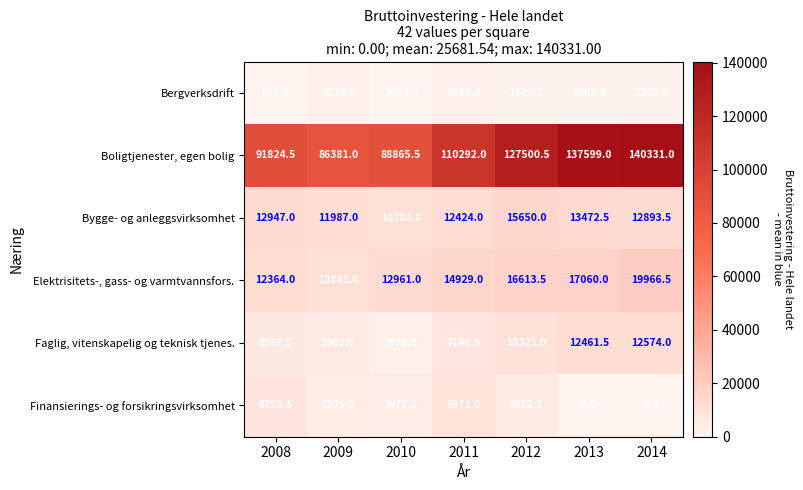

What is the difference between the second highest and minimum values in the Bergverksdrift series?

745.5